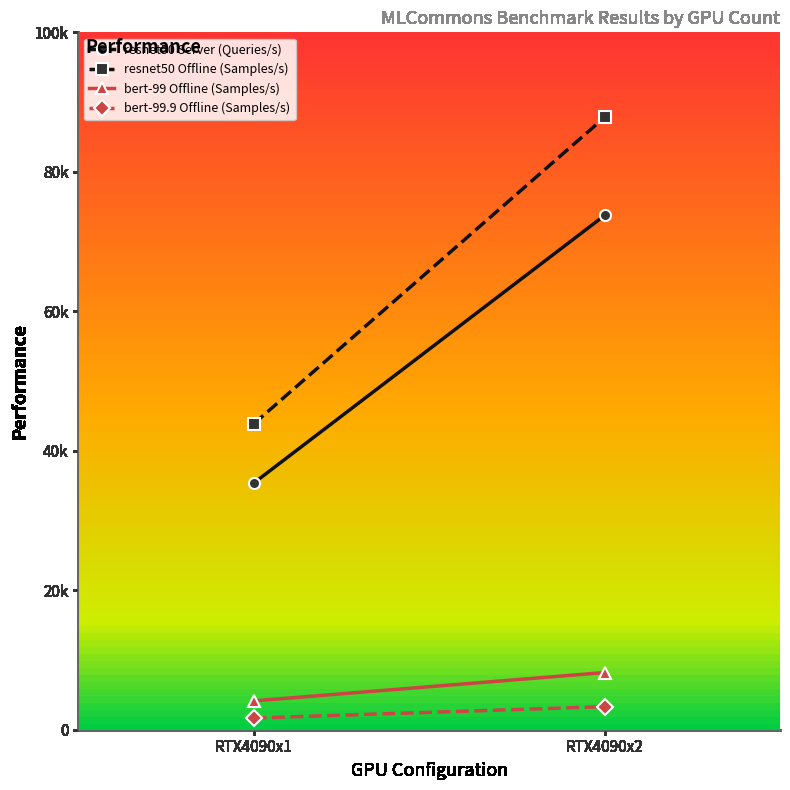

At which label does bert-99.9 Offline (Samples/s) reach its minimum?

RTX4090x1